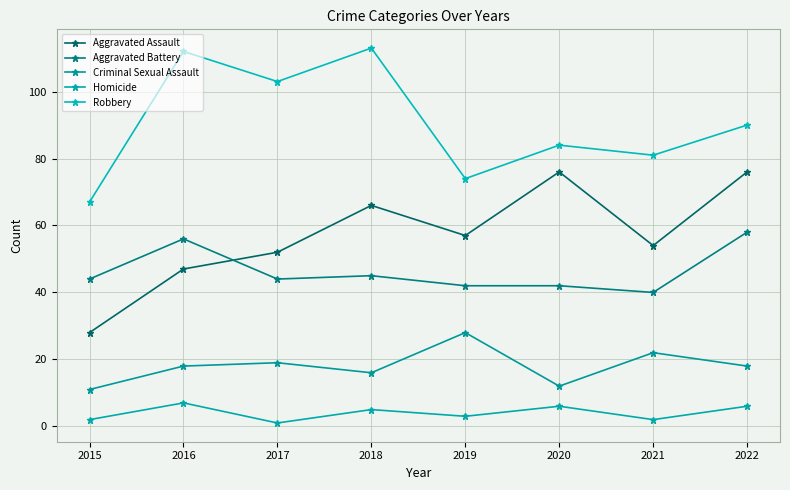

Where is the first local maximum for Criminal Sexual Assault?

2017